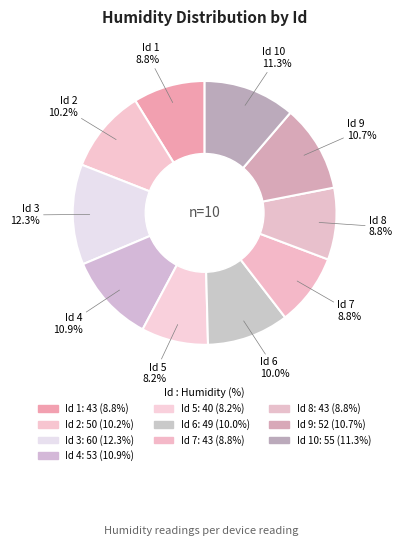

Which slice is the largest?

3